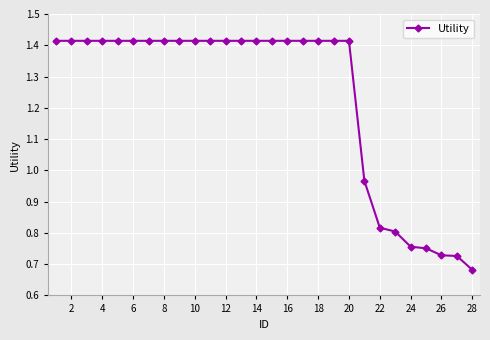

What is the sum of all values?

34.5